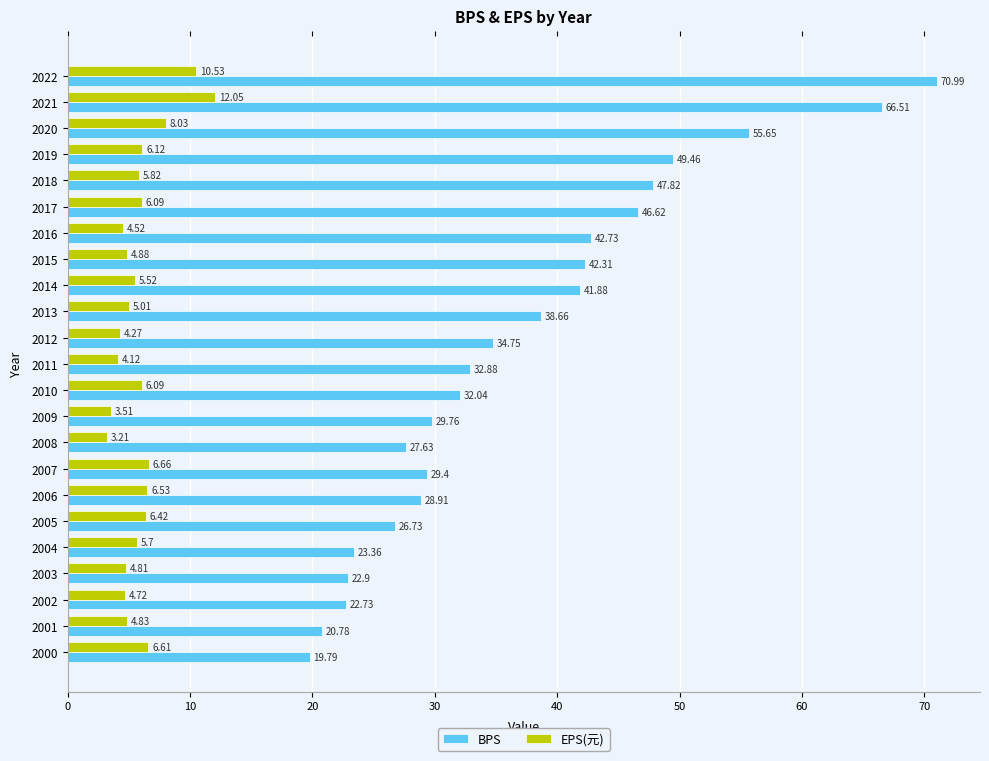

Which series has the widest spread of values?

BPS